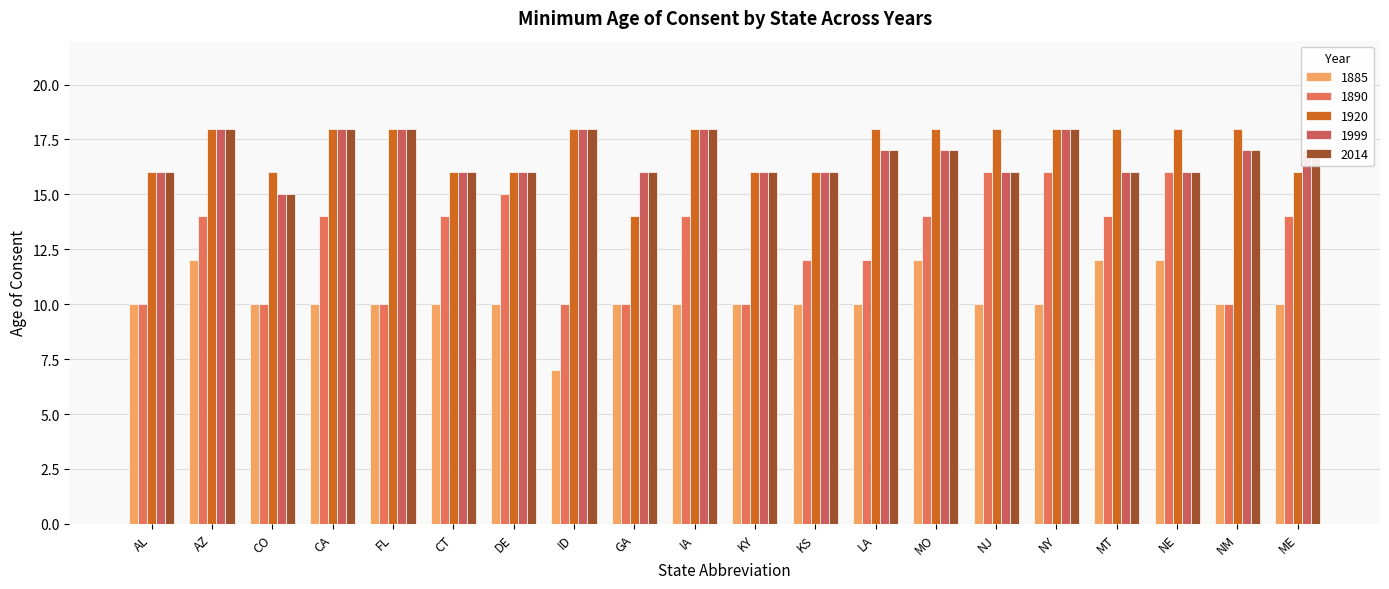

Which category has the highest value in the 2014 series?

AZ